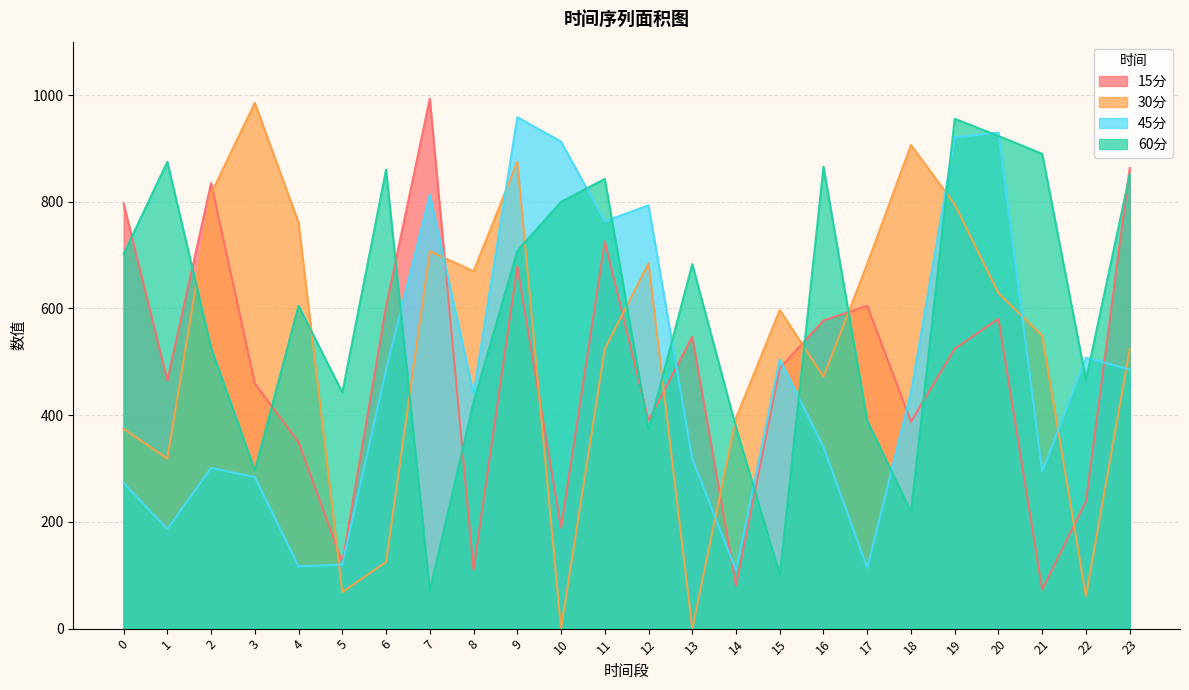

How many data points does each series have?

24